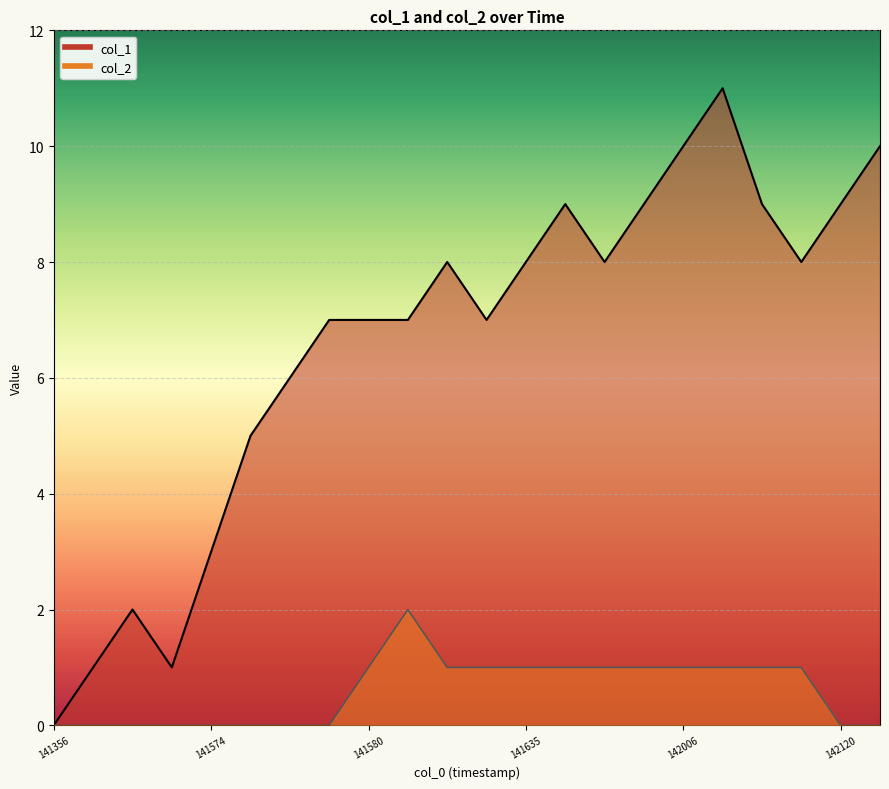

Reading left to right, transcribe all the data shown in this chart.

col_1: 0	1	2	1	3	5	6	7	7	7	8	7	8	9	8	9	10	11	9	8	9	10
col_2: 0	0	0	0	0	0	0	0	1	2	1	1	1	1	1	1	1	1	1	1	0	0